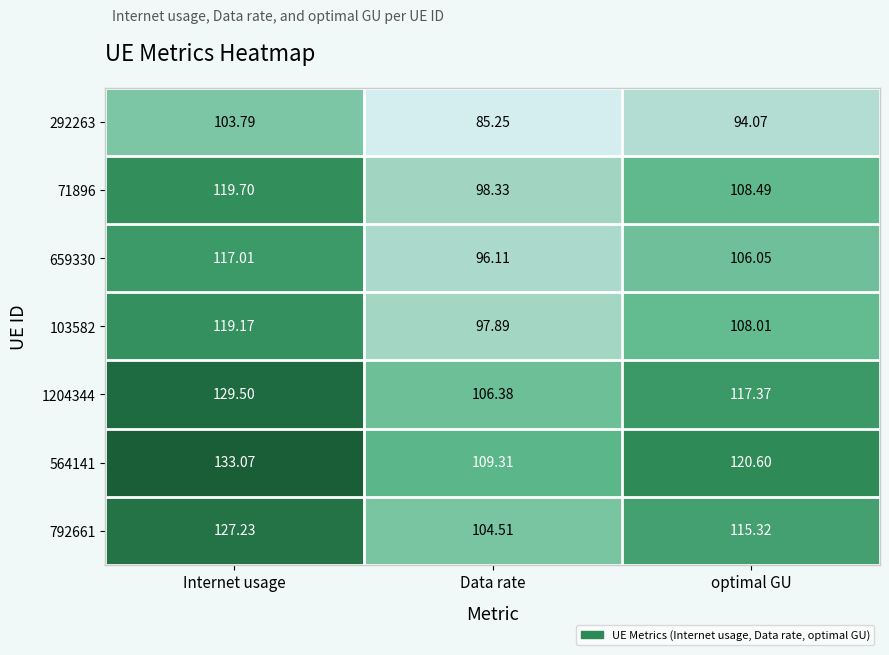

At which label is 103582 closest to 108?

optimal GU